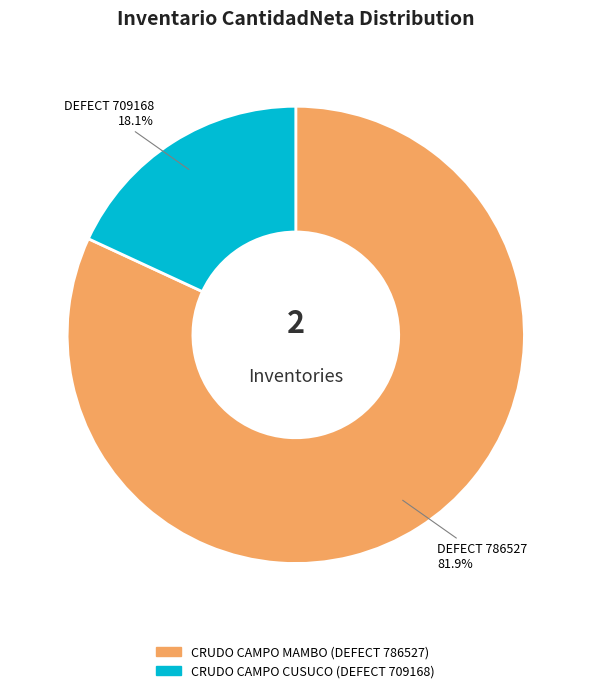

Does any single category account for the majority?

Yes